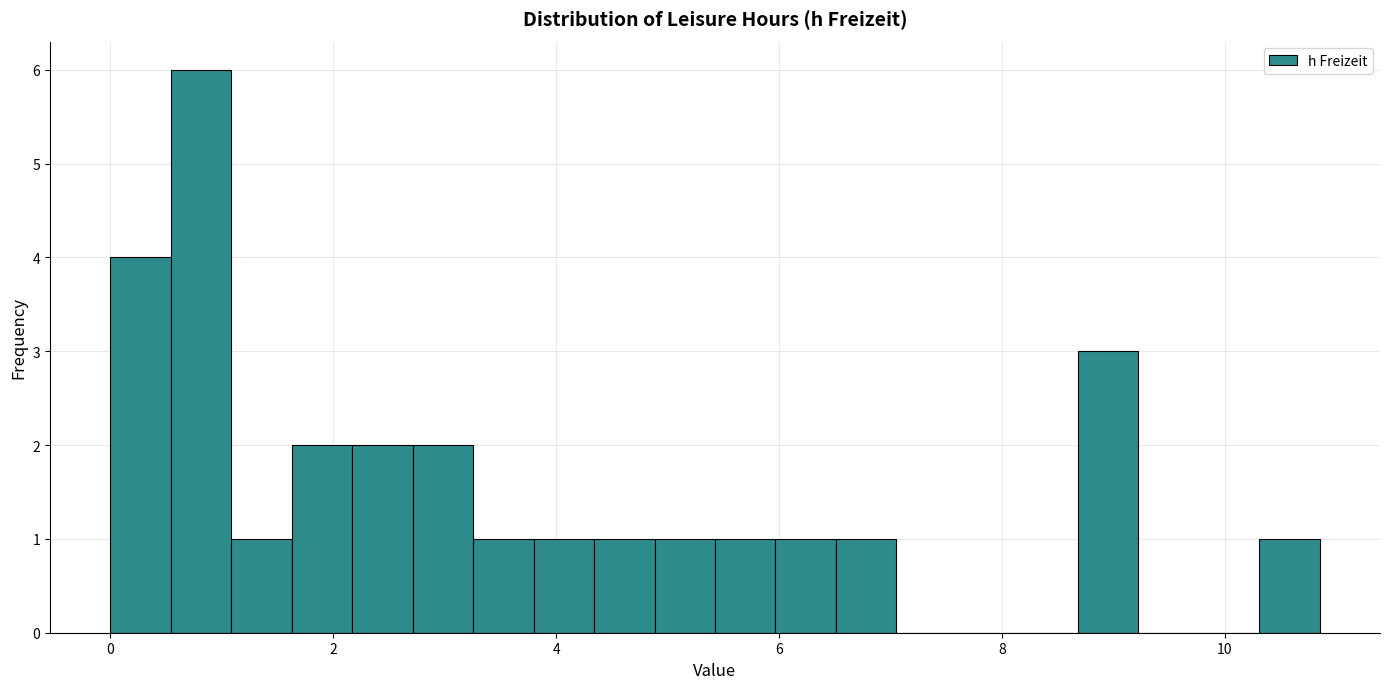

Read against the x-axis, roughly where is the centre of the tallest bar?

0.8